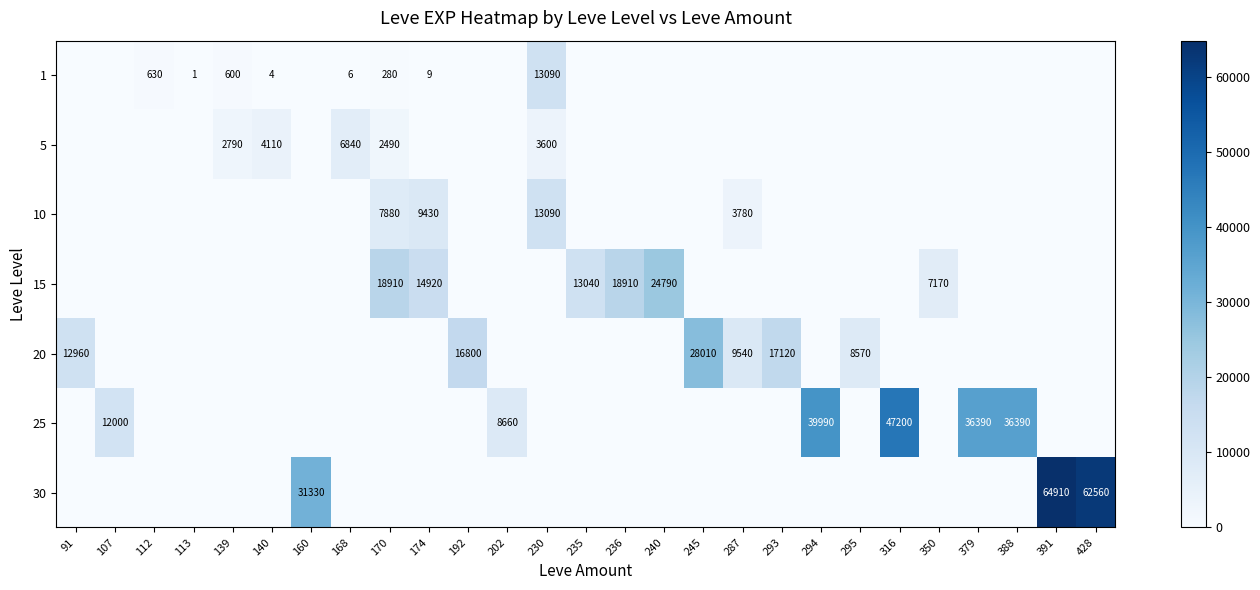

The 20 series shows 4666 at 295. True or false?

False